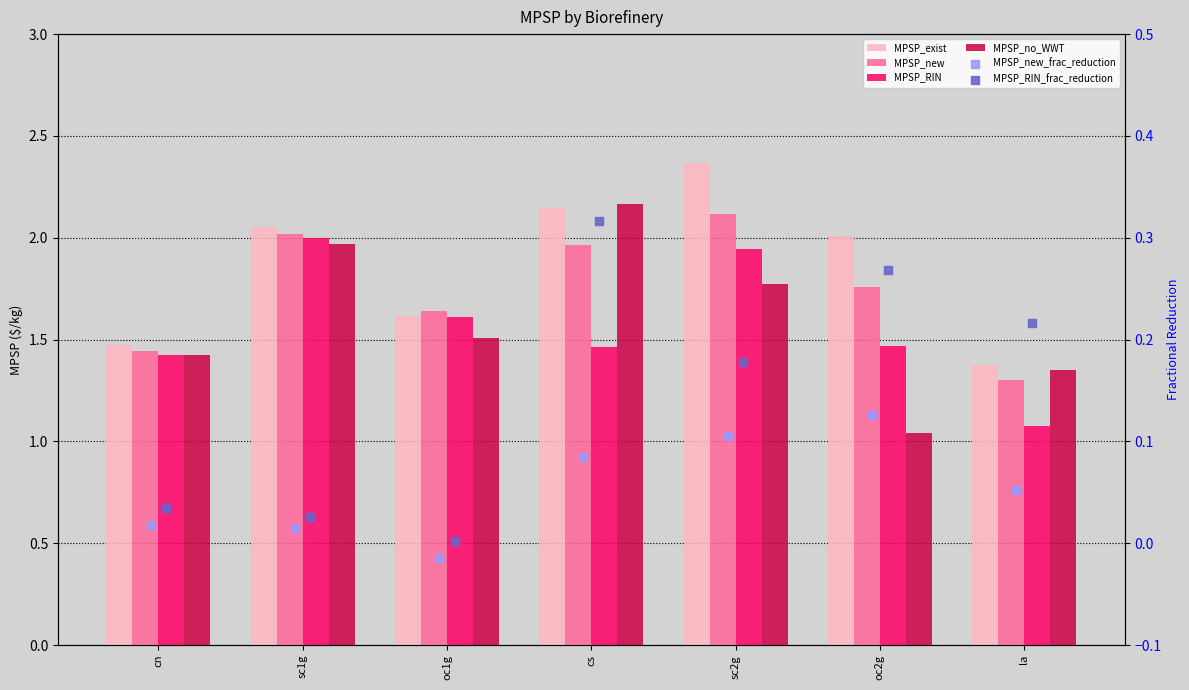

At how many categories does at least one series exceed 1?

7